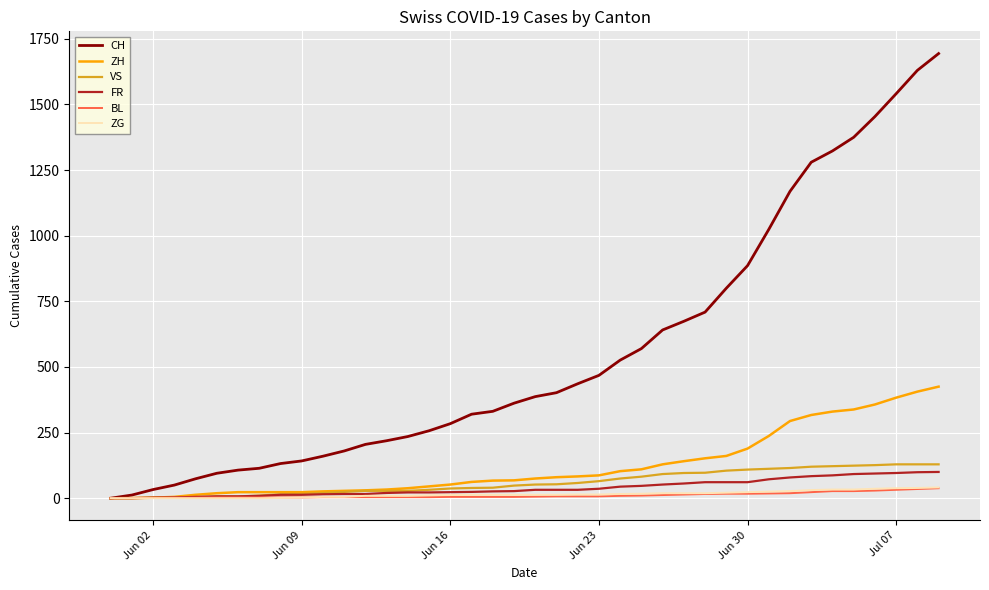

Which series has the largest range (max minus min)?

CH